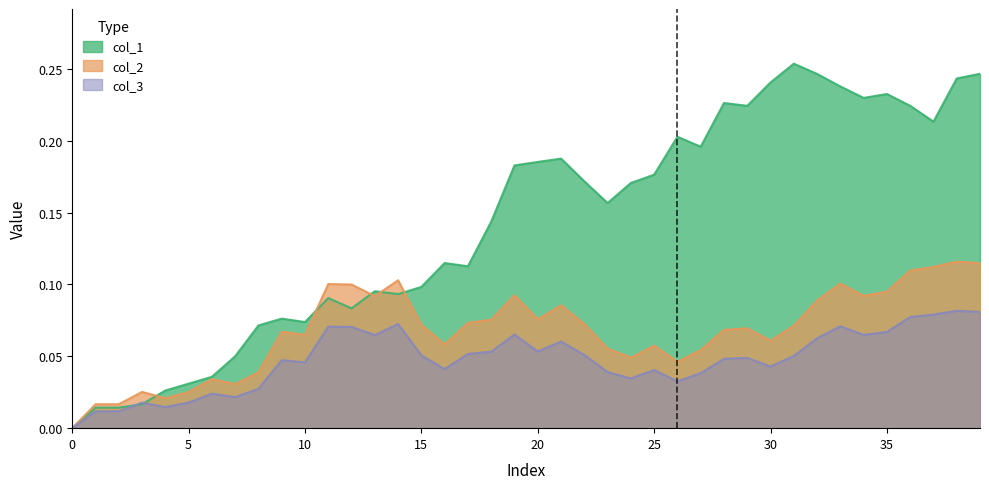

True or false: col_2 has more than 1 points higher than both neighbors.

True